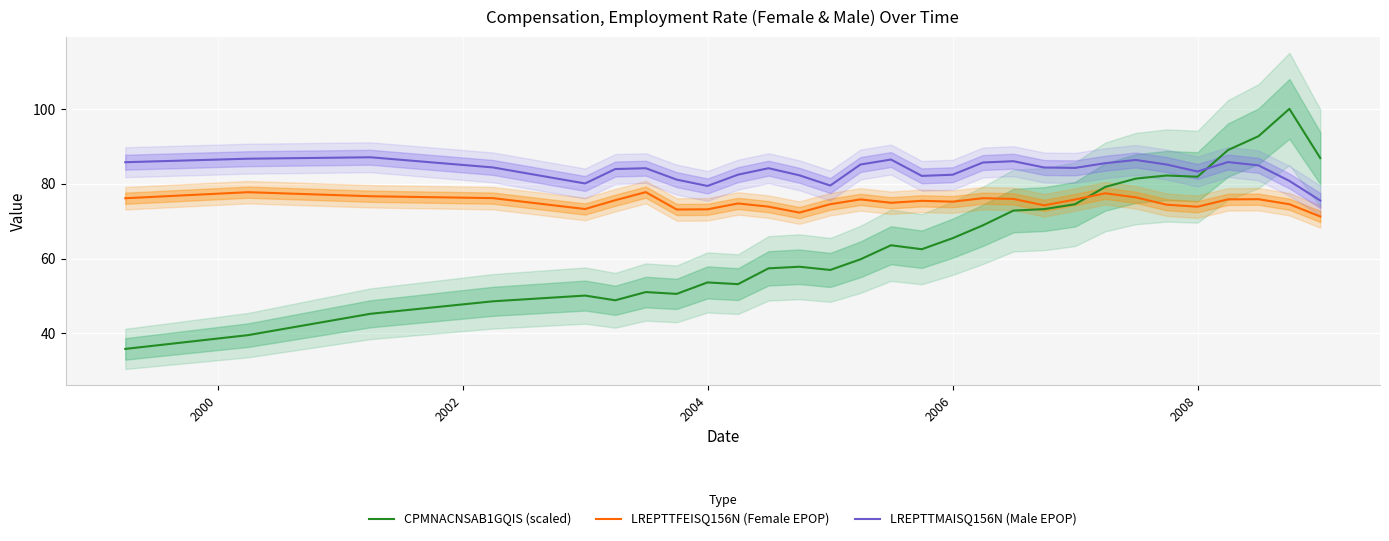

What is the minimum value for LREPTTMAISQ156N (Male EPOP)?

75.5